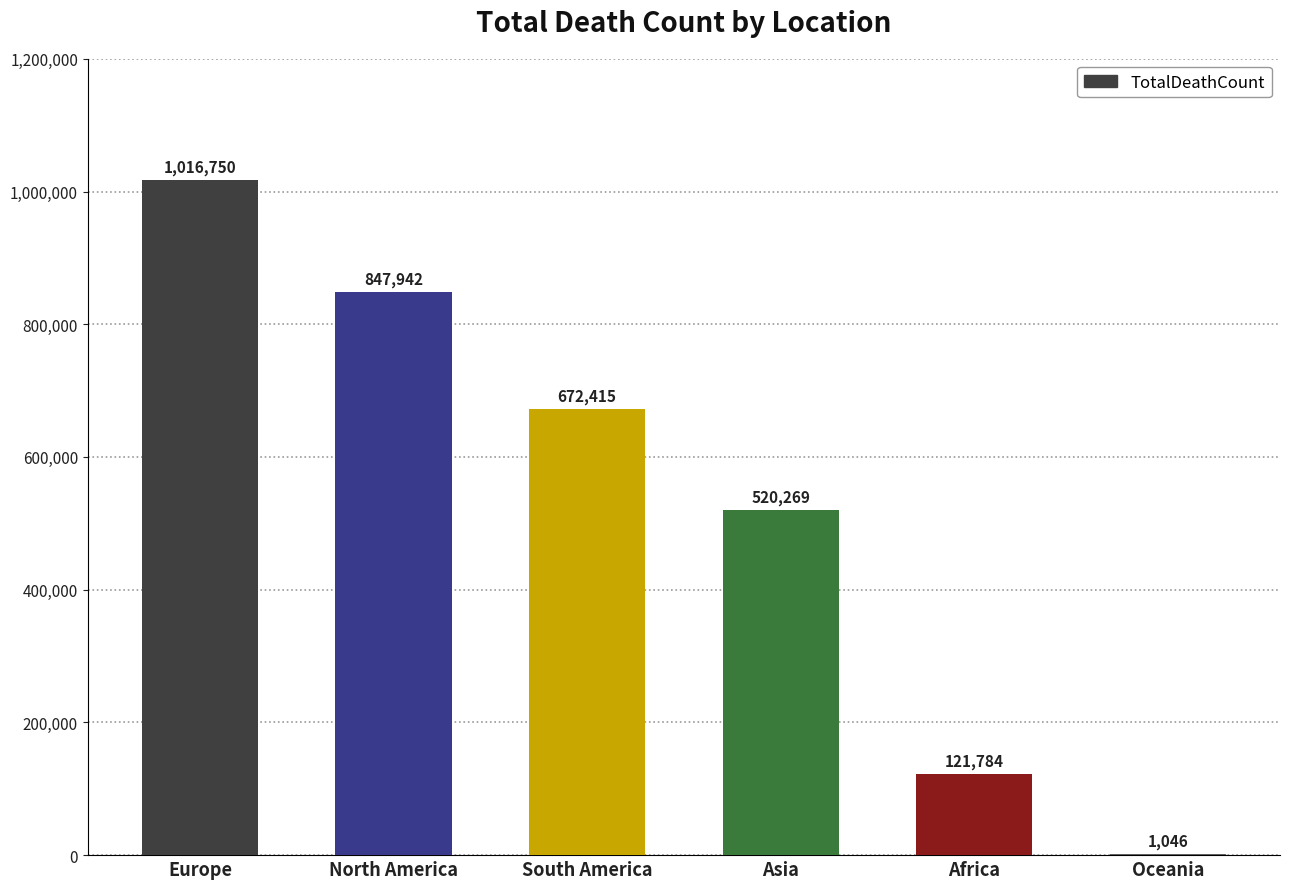

How many values are between 121784 and 847942?

4